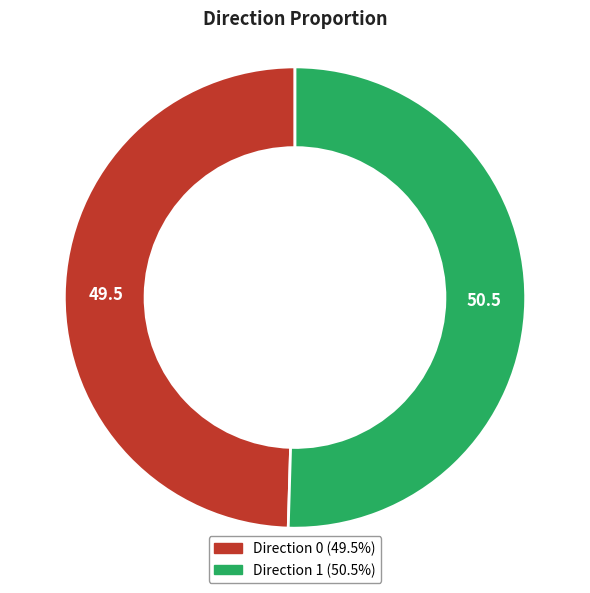

Does any single category account for the majority?

Yes